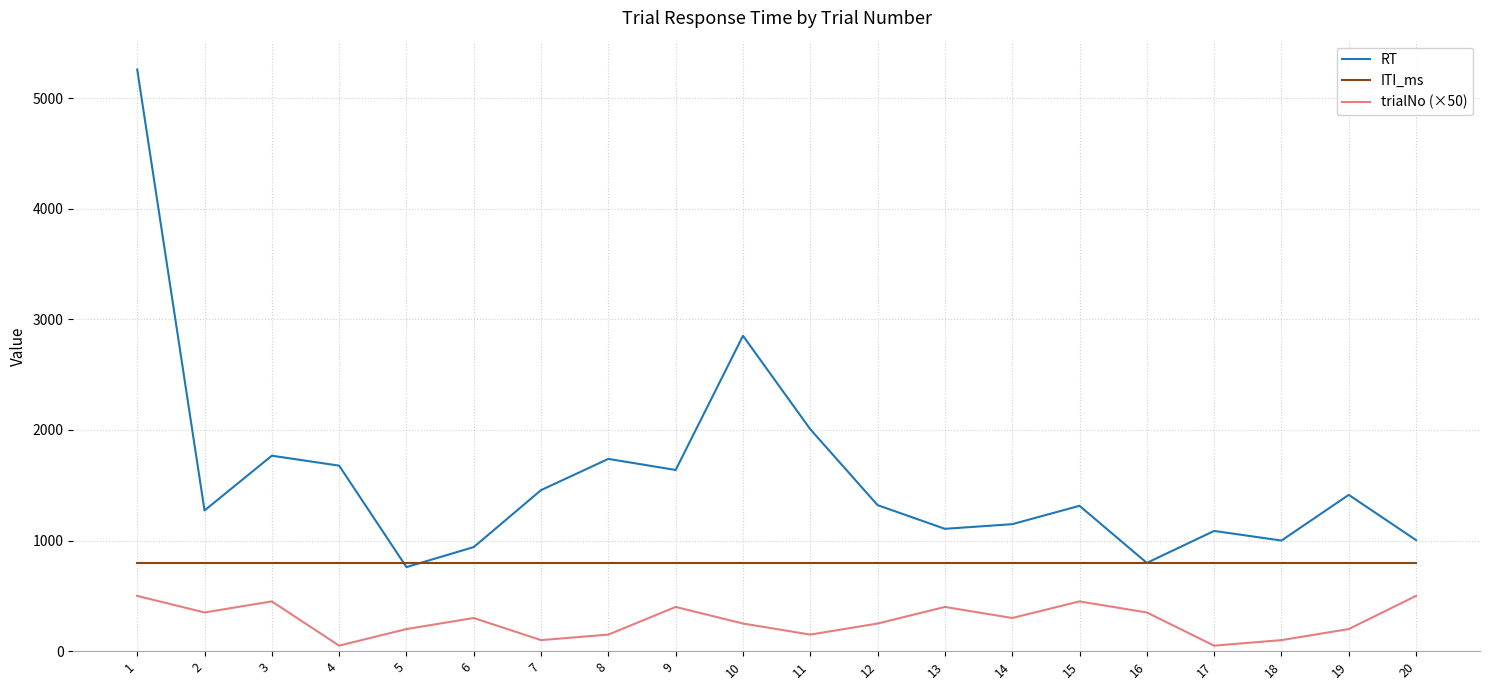

True or false: ITI_ms has a value of 1163 at 9.

False